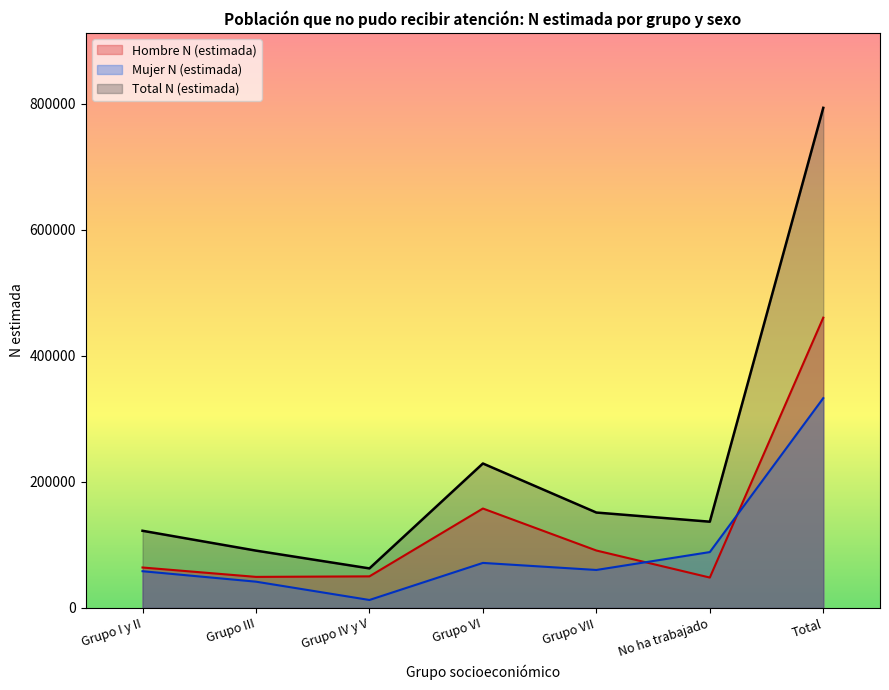

Reading left to right, list all the values displayed in this chart.

Hombre N (estimada): 64129	49245	50080	157683	91087	48186	460411
Mujer N (estimada): 58247	41655	12619	71413	60217	88599	332750
Total N (estimada): 122376	90900	62699	229096	151305	136785	793161